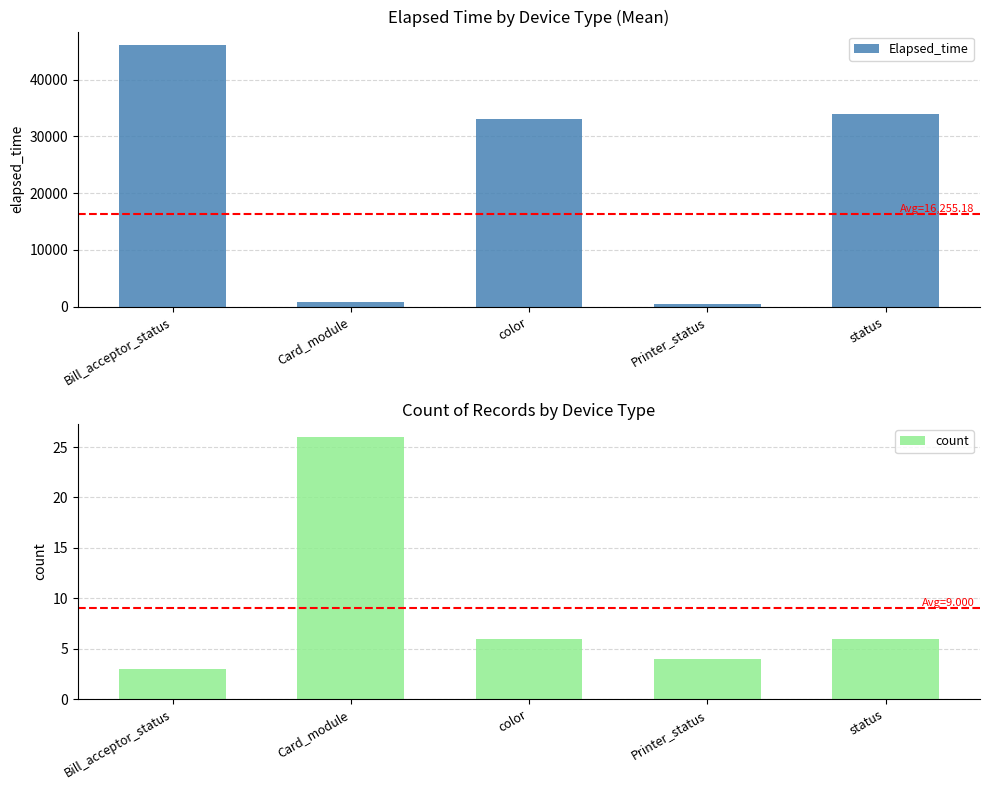

What is the difference between the count values at Card_module and Printer_status?

22